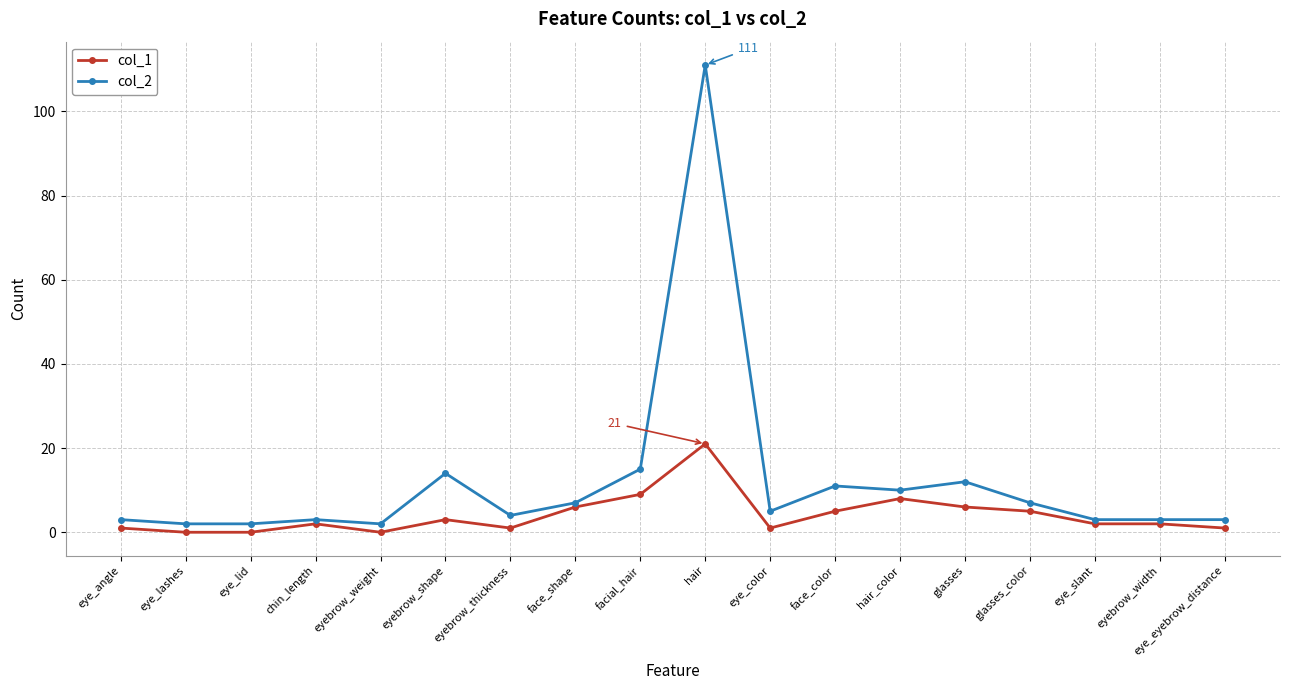

True or false: col_2 and col_1 intersect in this chart.

False